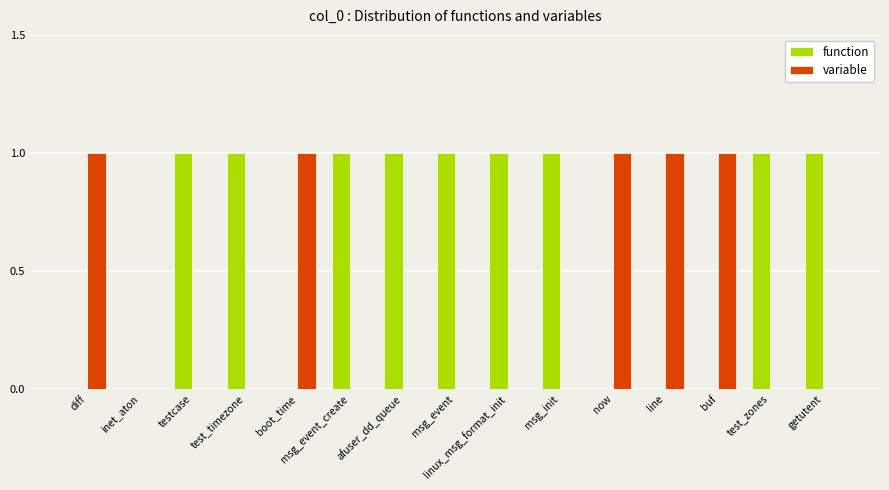

Which series has the largest total across all categories?

function